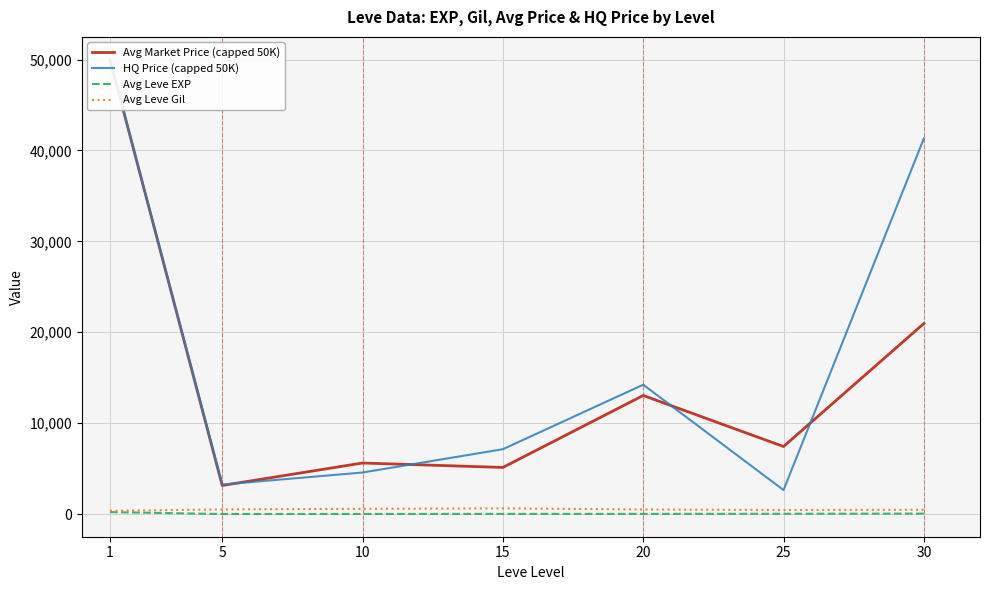

The value of Avg Leve Gil at 15 is 623.3. True or false?

True